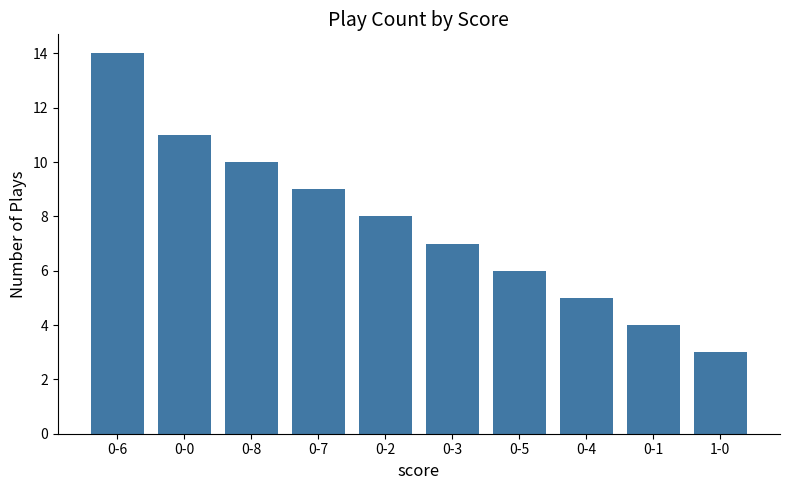

Which has a higher value, 0-1 or 1-0?

0-1